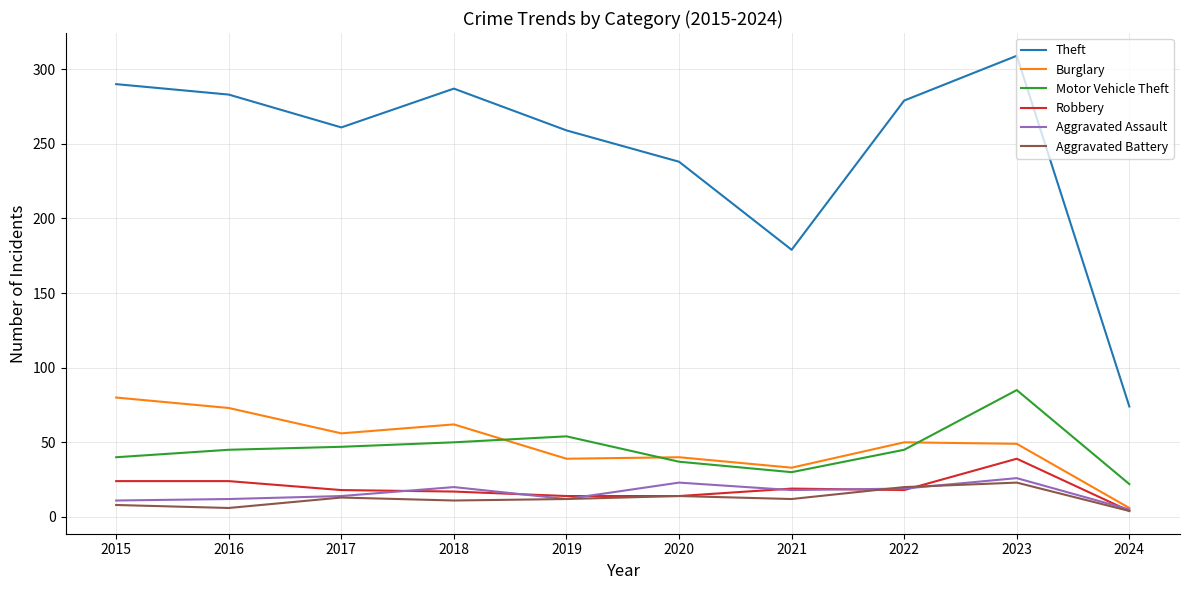

At which label does Motor Vehicle Theft reach its minimum?

2024